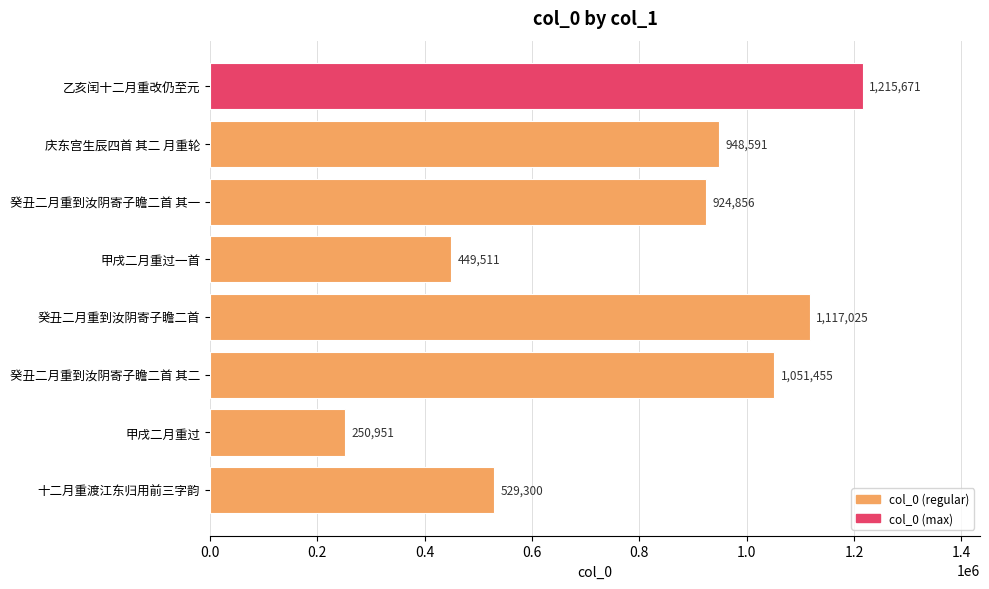

What is the label of the 5th bar from the bottom?

甲戌二月重过一首